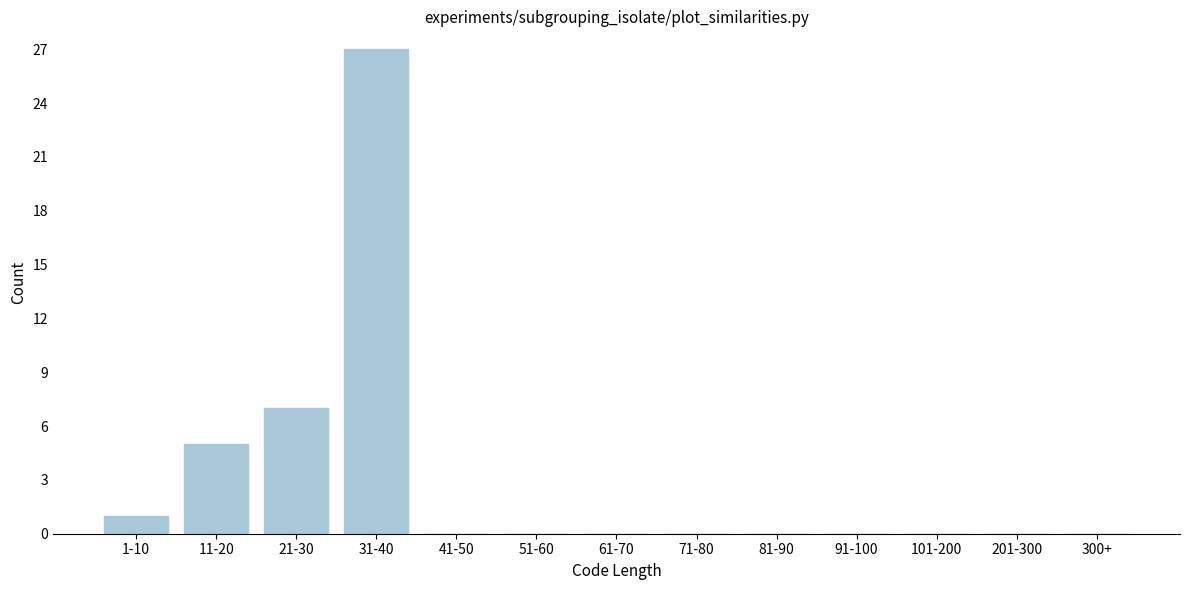

Reading left to right, transcribe all the data shown in this chart.

1-10=1	11-20=5	21-30=7	31-40=27	41-50=0	51-60=0	61-70=0	71-80=0	81-90=0	91-100=0	101-200=0	201-300=0	300+=0